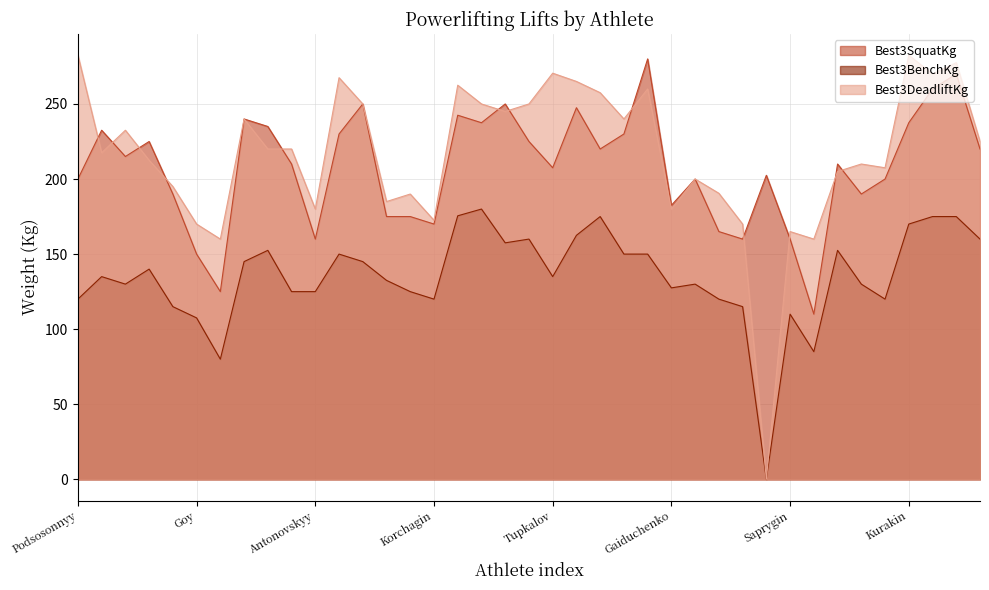

What position from the right is Bryzgunov?

20